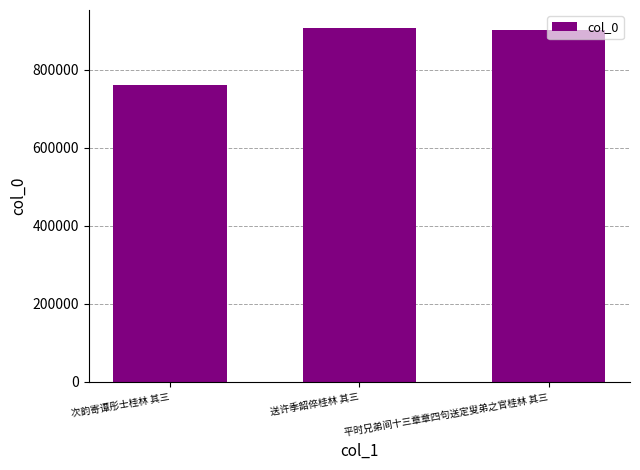

Count the number of categories in the chart.

3